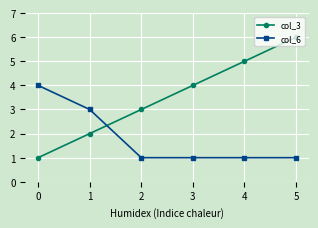

Reading left to right, what are all the values shown in this chart?

col_3: 1	2	3	4	5	6
col_6: 4	3	1	1	1	1